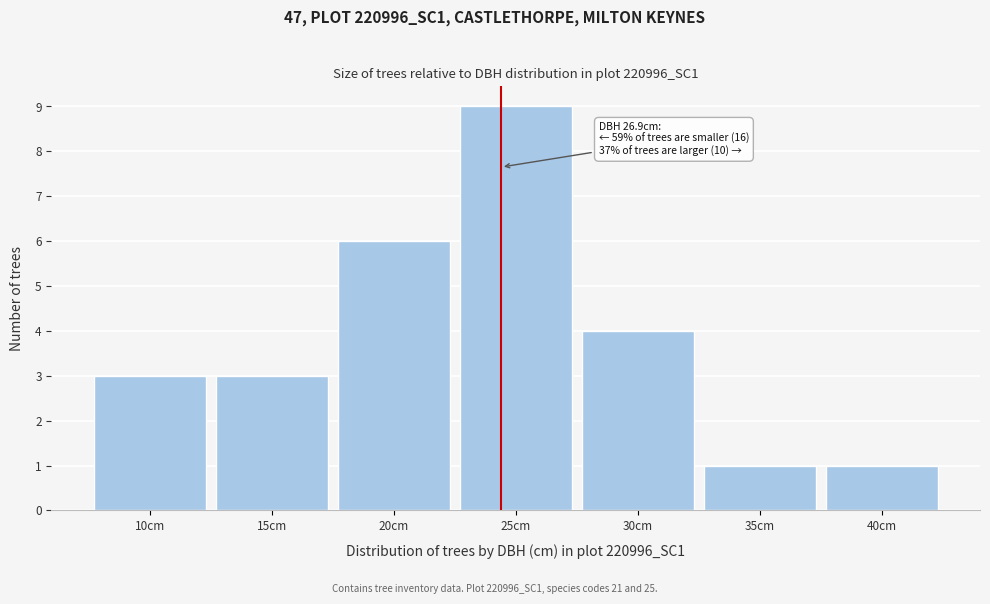

Reading left to right, transcribe all the data shown in this chart.

3	3	6	9	4	1	1